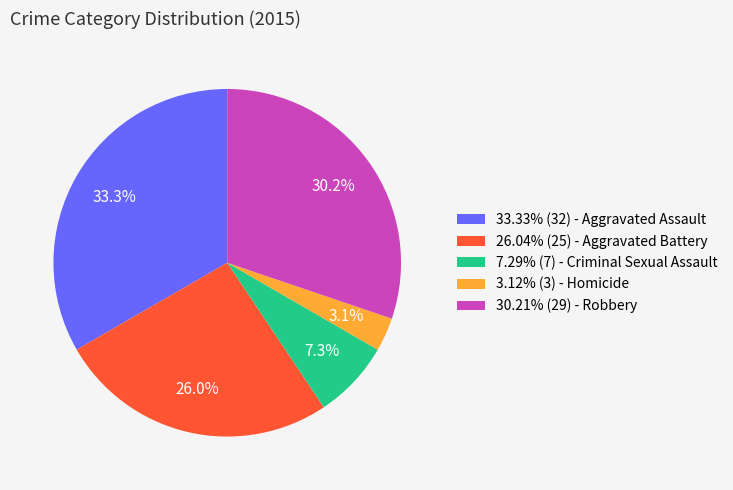

Do 30.21% (29) - Robbery and 3.12% (3) - Homicide together represent more than half of the pie?

No